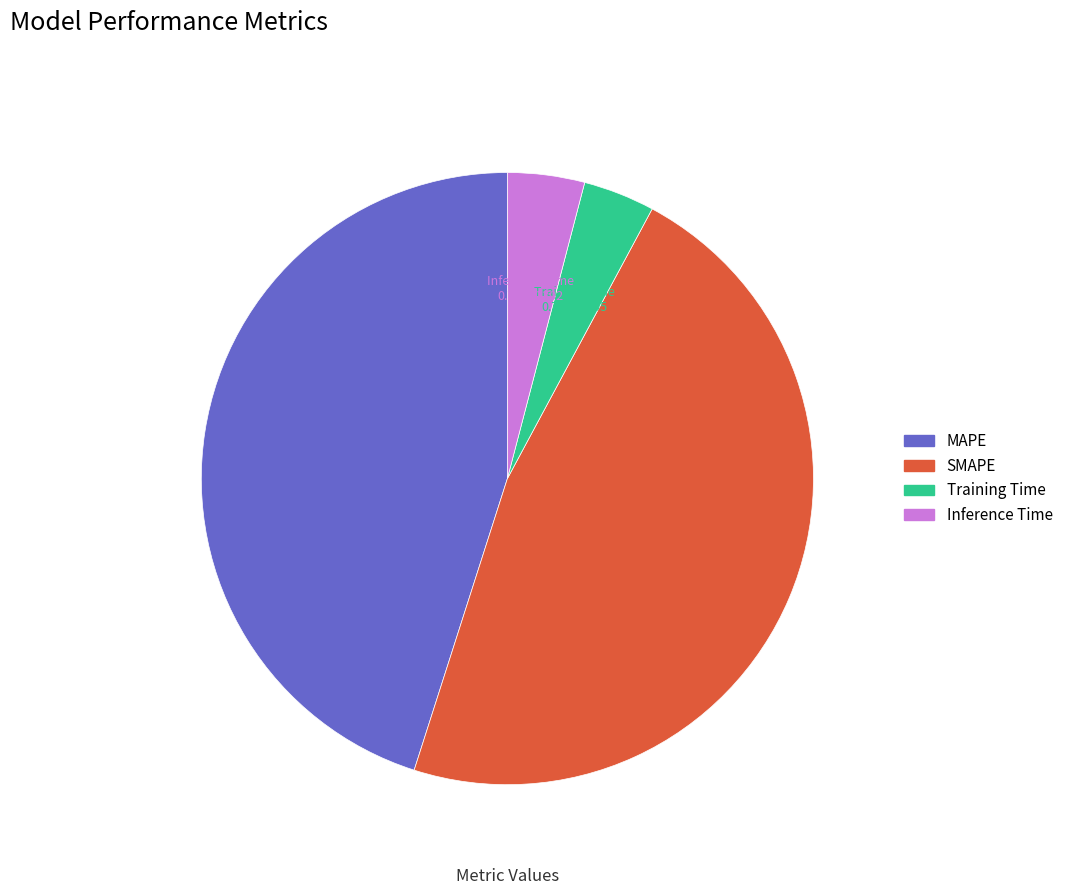

Does any single category account for the majority?

No